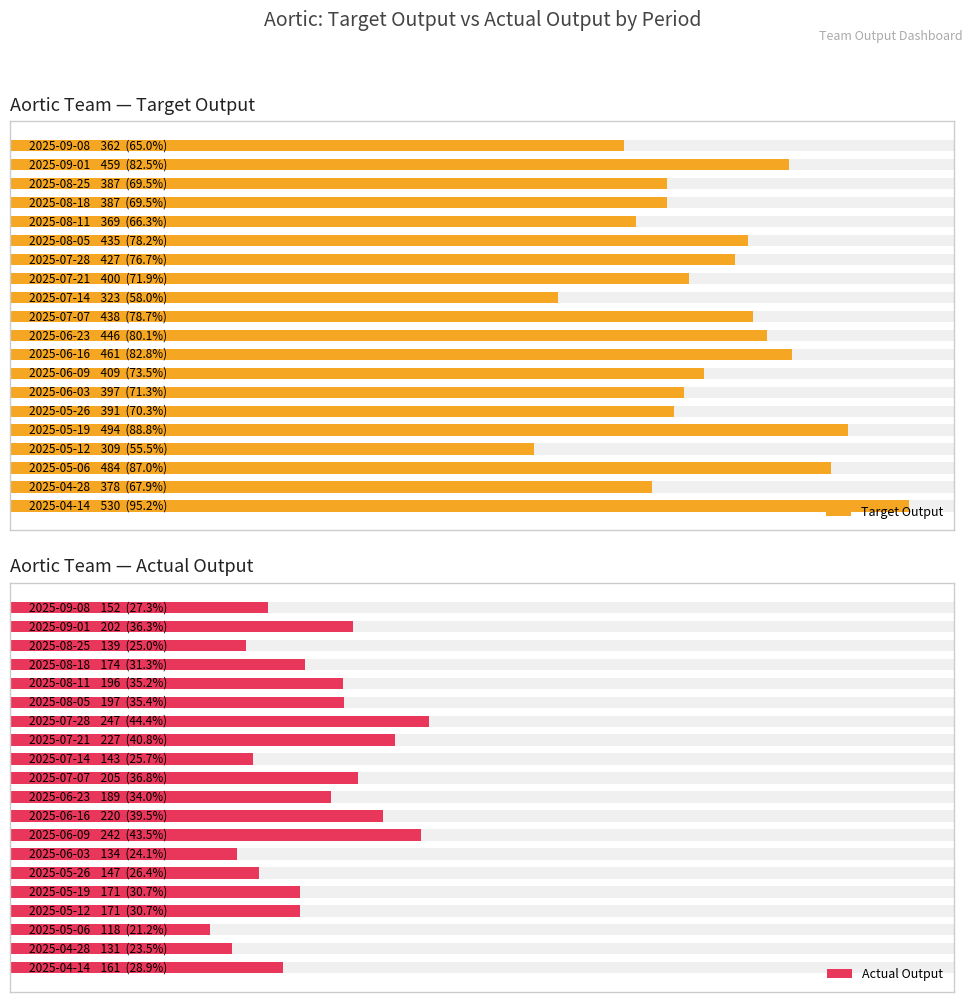

What is the value of the Target Output bar at the 5th from the left?

494